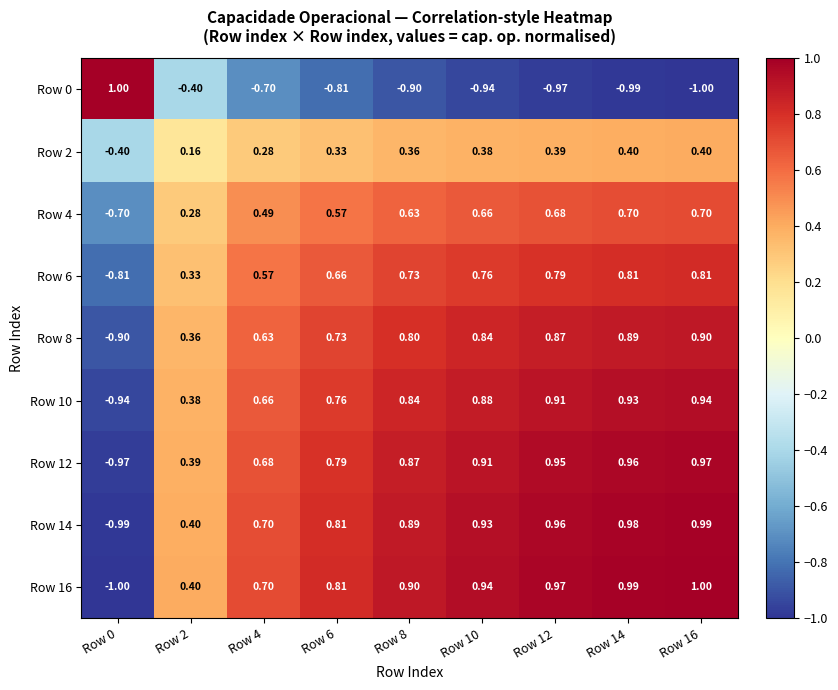

Is the value of Row 2 at Row 2 greater than the value of Row 10 at Row 6?

No